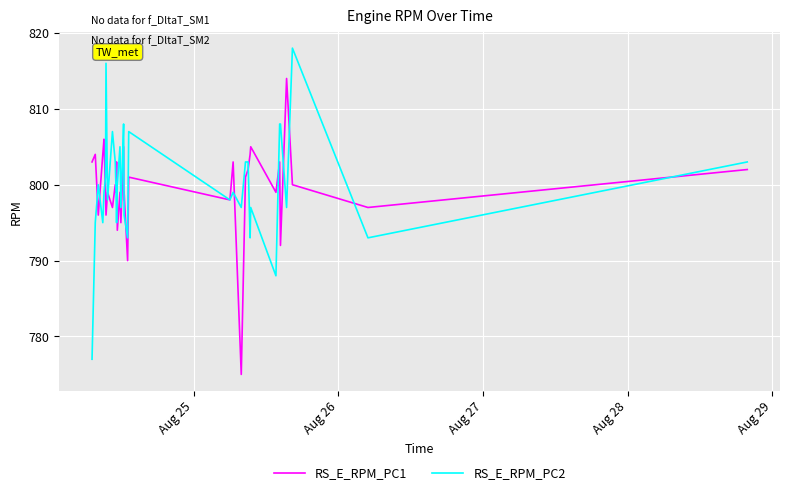

After their last crossing, which series has the higher values: RS_E_RPM_PC2 or RS_E_RPM_PC1?

RS_E_RPM_PC2